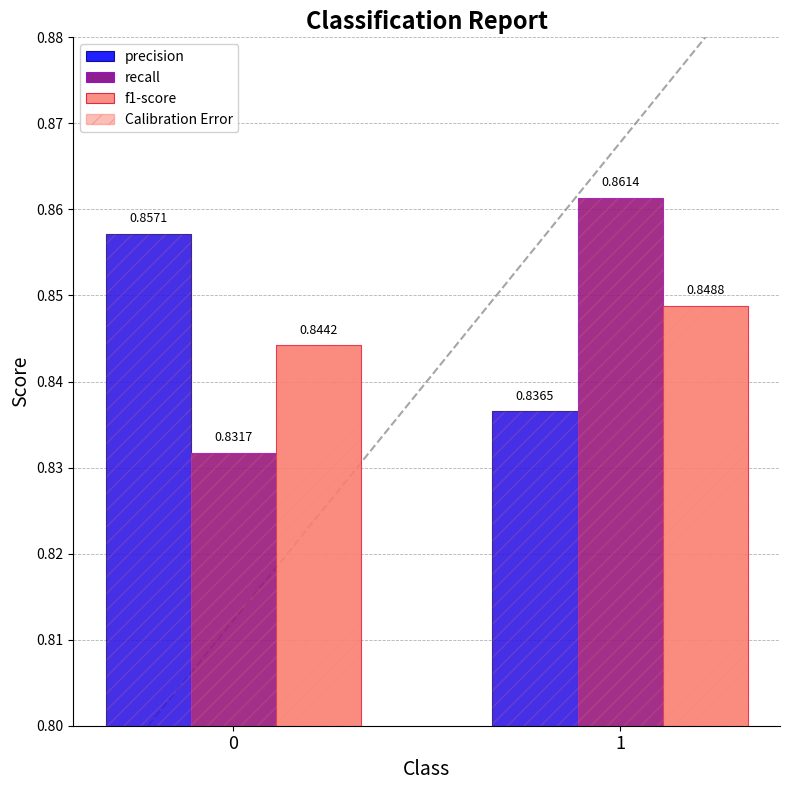

At which category is the sum across all series the highest?

1